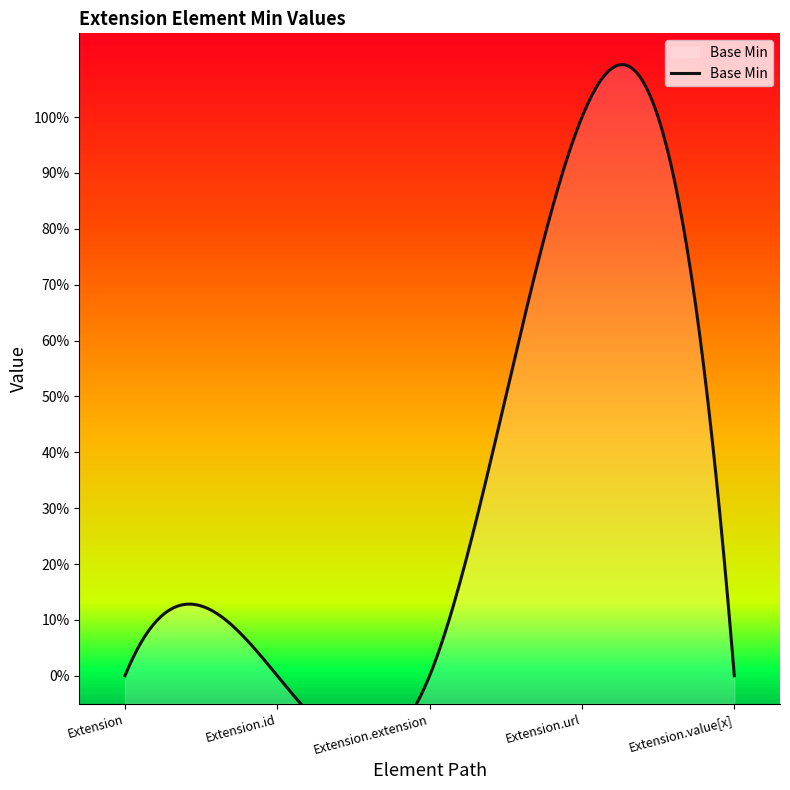

Which has a higher value, Extension.id or Extension.extension?

Extension.id